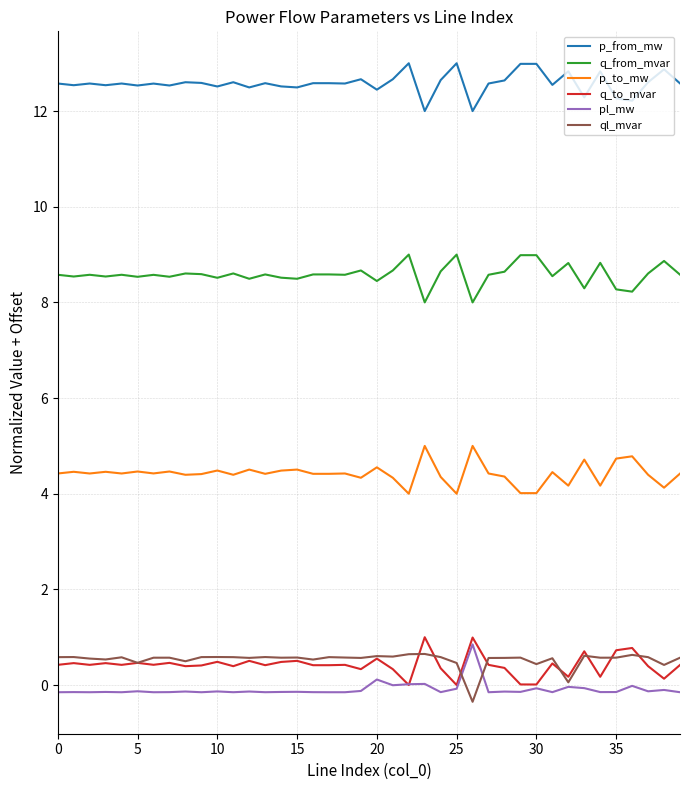

Which series has the largest total across all categories?

p_from_mw